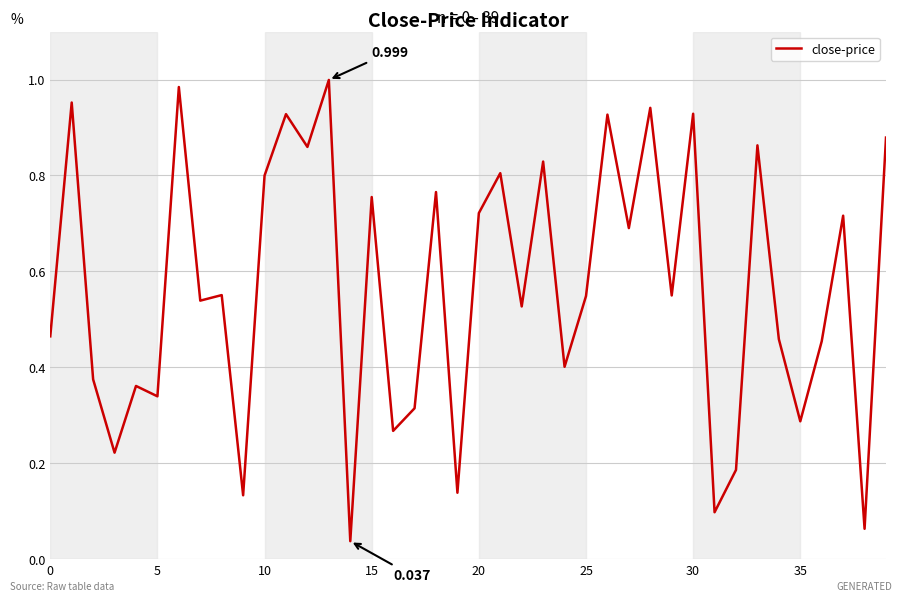

Does the chart have visible grid lines?

Yes